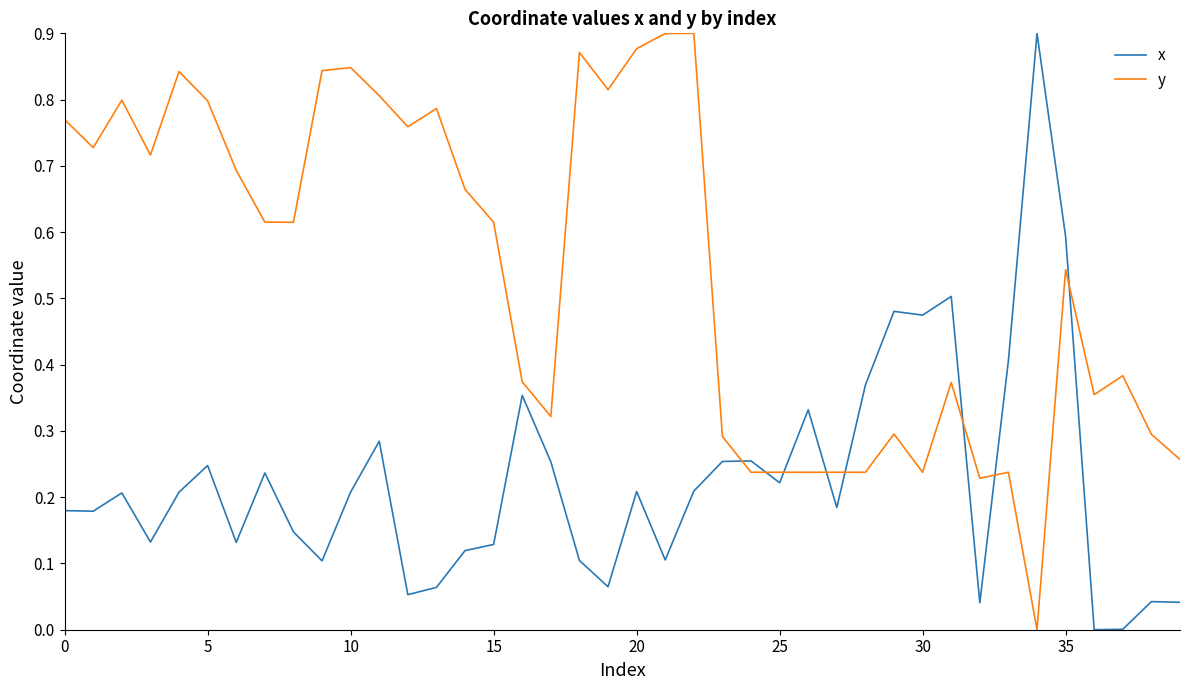

List the series in order of their overall mean, lowest first.

x, y